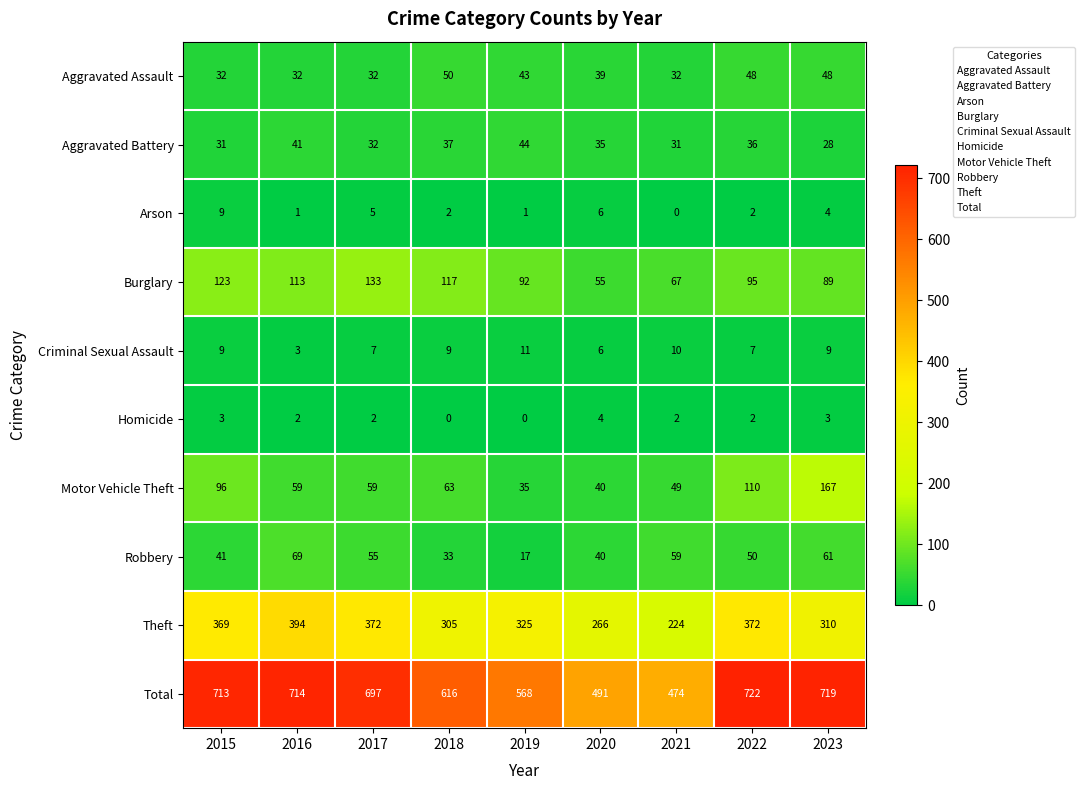

Which series has the largest total across all categories?

Total